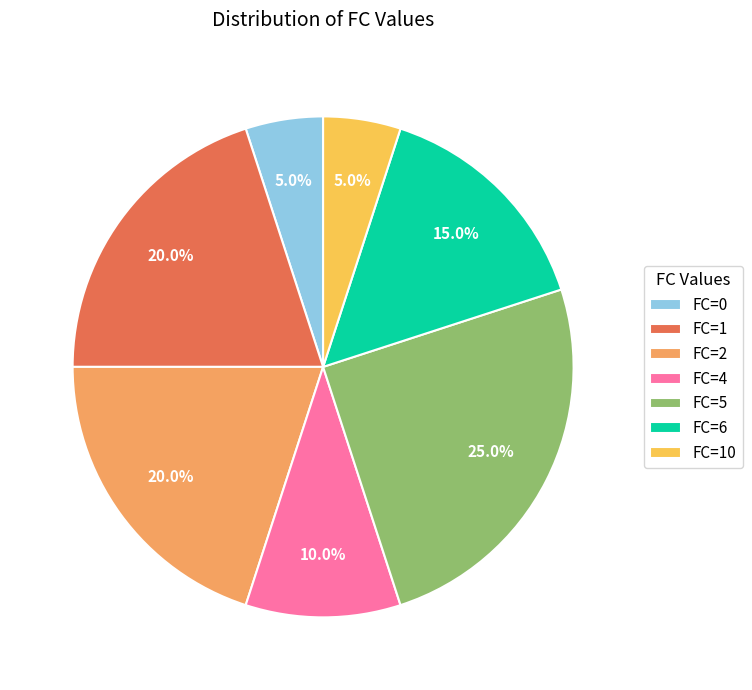

Count the number of slices in the pie.

7